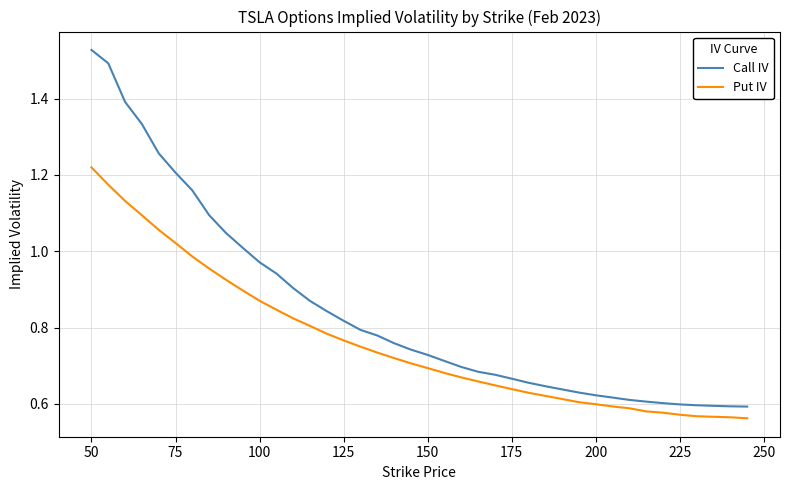

Which series has the largest range (max minus min)?

Call IV